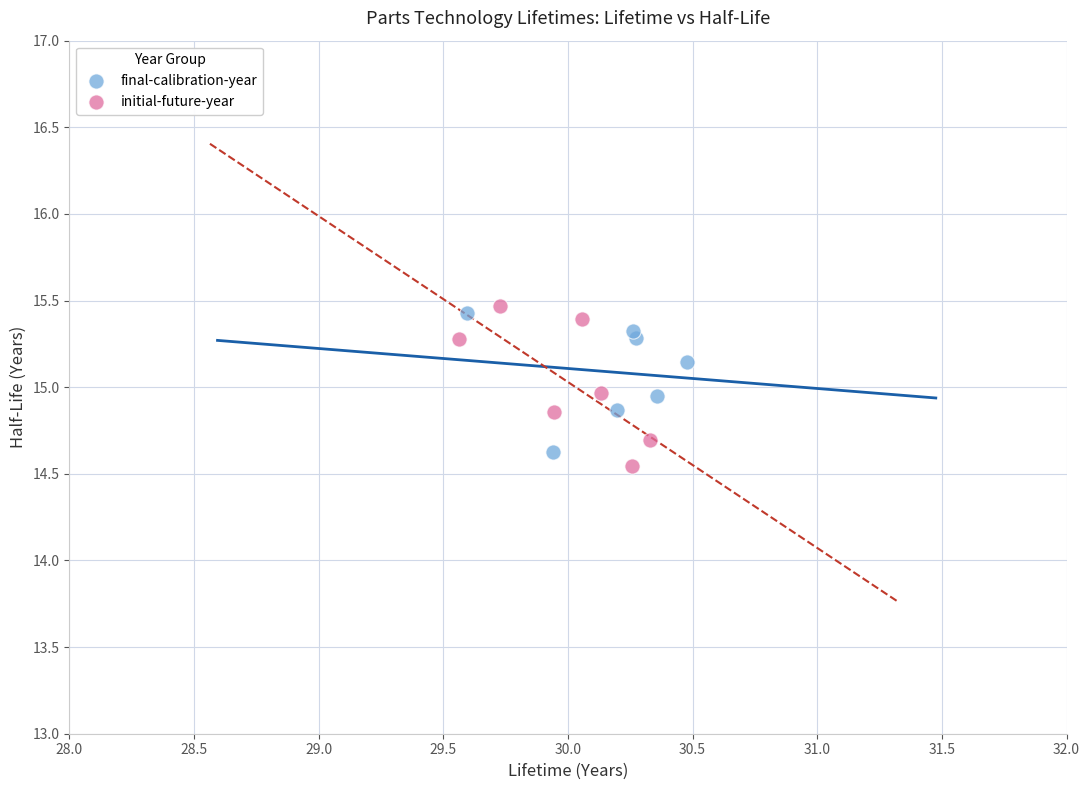

What are all the series names shown in the legend?

final-calibration-year, initial-future-year